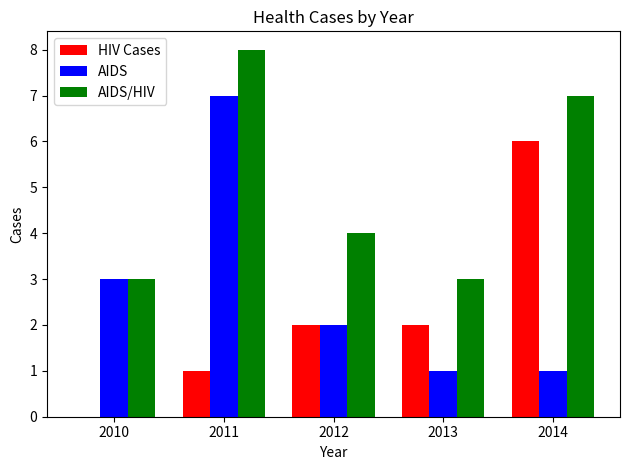

Reading left to right, list all the values displayed in this chart.

HIV Cases: 0	1	2	2	6
AIDS: 3	7	2	1	1
AIDS/HIV: 3	8	4	3	7